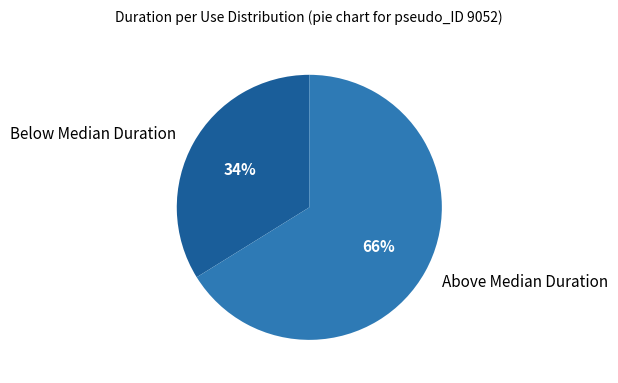

Which category has the smallest portion of the pie?

Below Median Duration